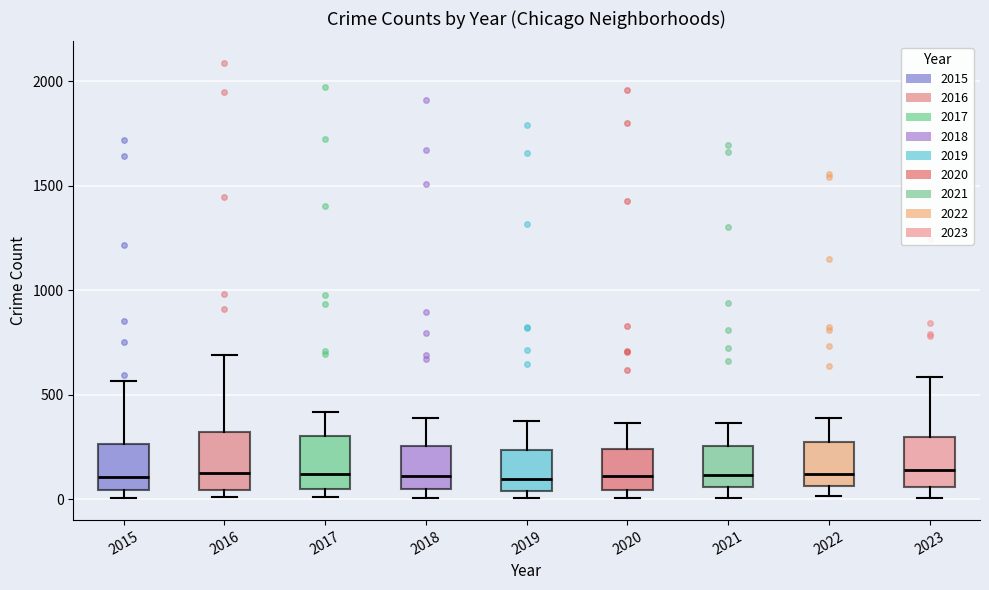

Reading left to right, transcribe this box plot: for each box, give where its median line is, the range the box spans, and where its two whiskers end, as read against the y-axis. The values are not printed on the chart, so give them approximately, as read against the axis.

2015: median 100, box 50 to 250, whiskers 0 to 550
2016: median 150, box 50 to 300, whiskers 0 to 700
2017: median 100, box 50 to 300, whiskers 0 to 400
2018: median 100, box 50 to 250, whiskers 0 to 400
2019: median 100, box 50 to 250, whiskers 0 to 400
2020: median 100, box 50 to 250, whiskers 0 to 350
2021: median 100, box 50 to 250, whiskers 0 to 350
2022: median 100, box 50 to 250, whiskers 0 to 400
2023: median 150, box 50 to 300, whiskers 0 to 600